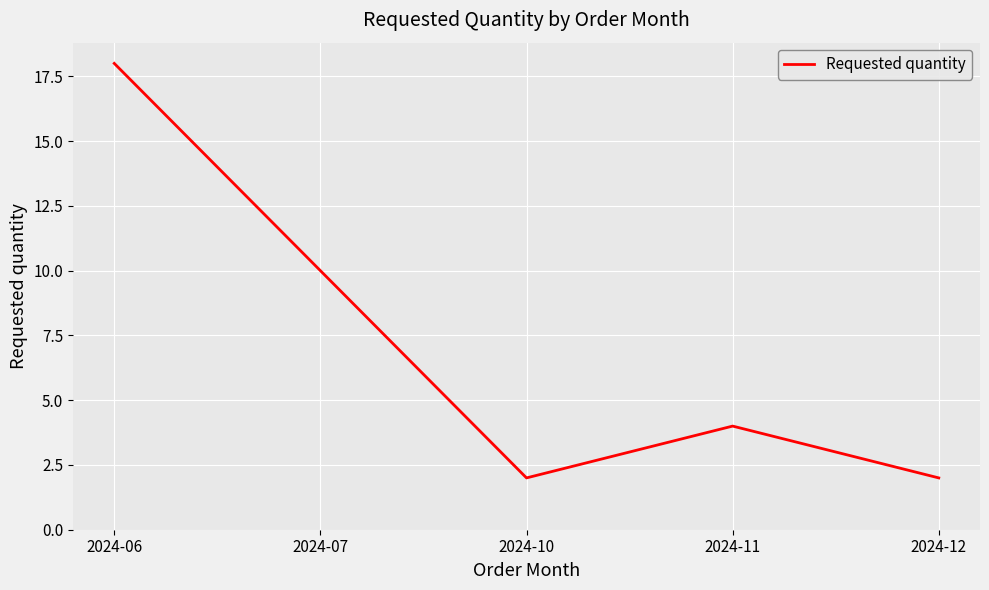

The value at 2024-07 is 10. True or false?

True